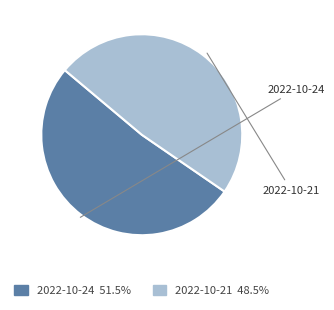

Rank the categories by value from lowest to highest.

2022-10-21, 2022-10-24